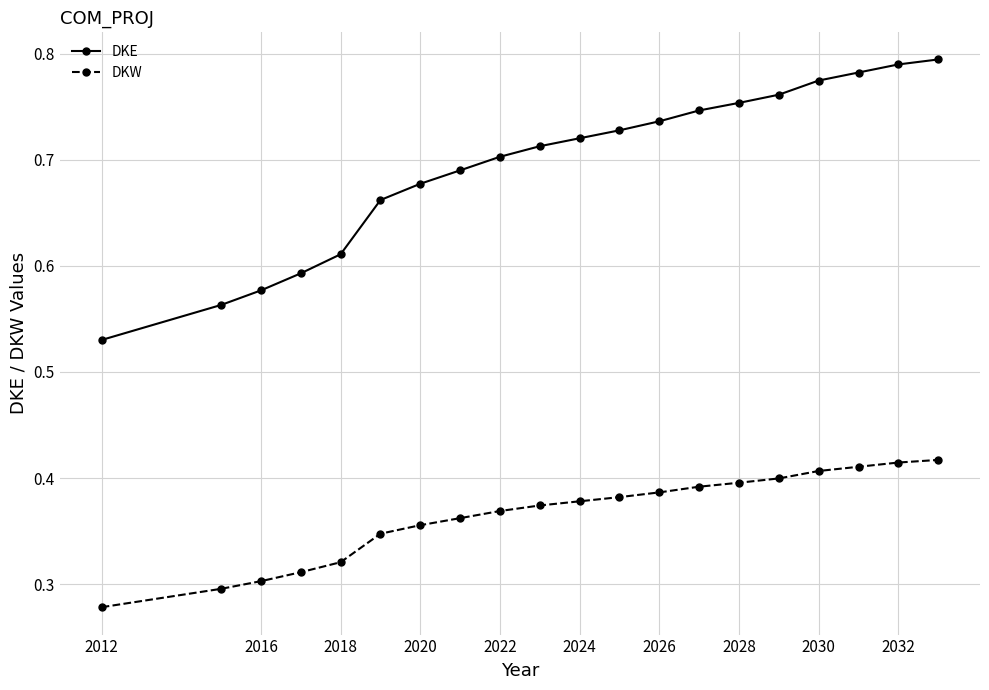

What is the sum of all DKW values?

7.3